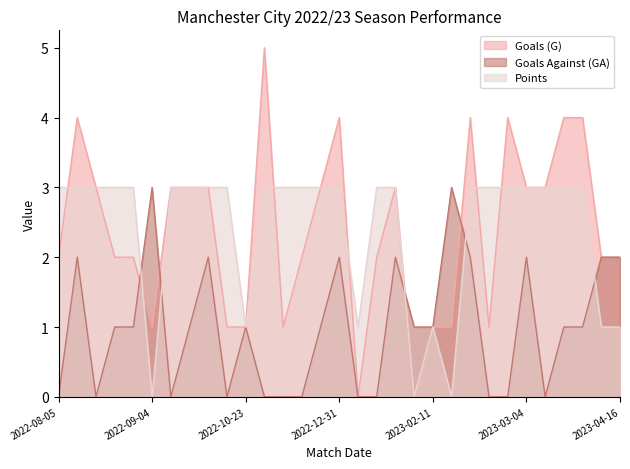

At which category is the sum across all series the highest?

2022-08-13